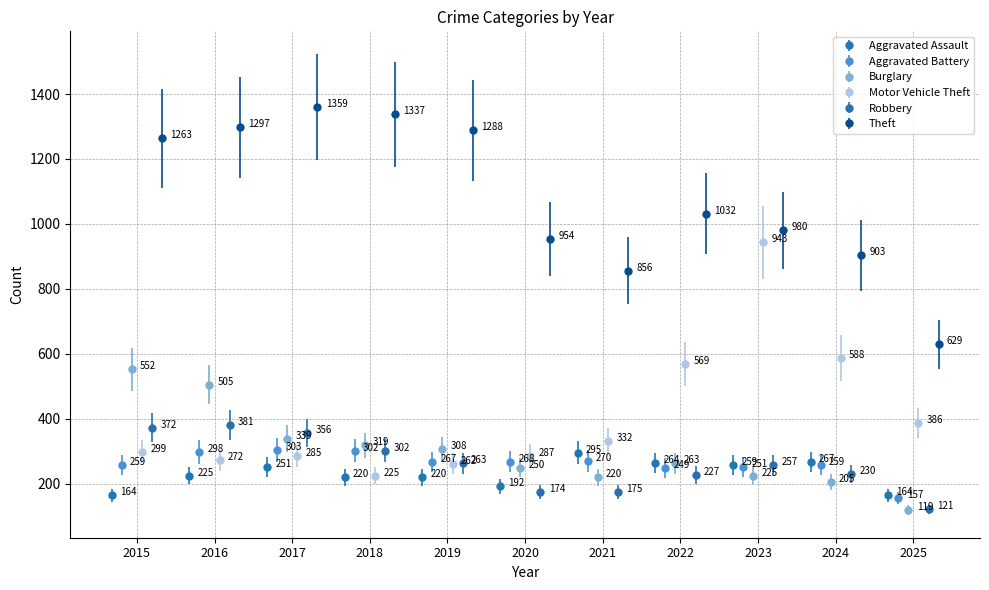

The Aggravated Assault series shows 192 at 2020. True or false?

True